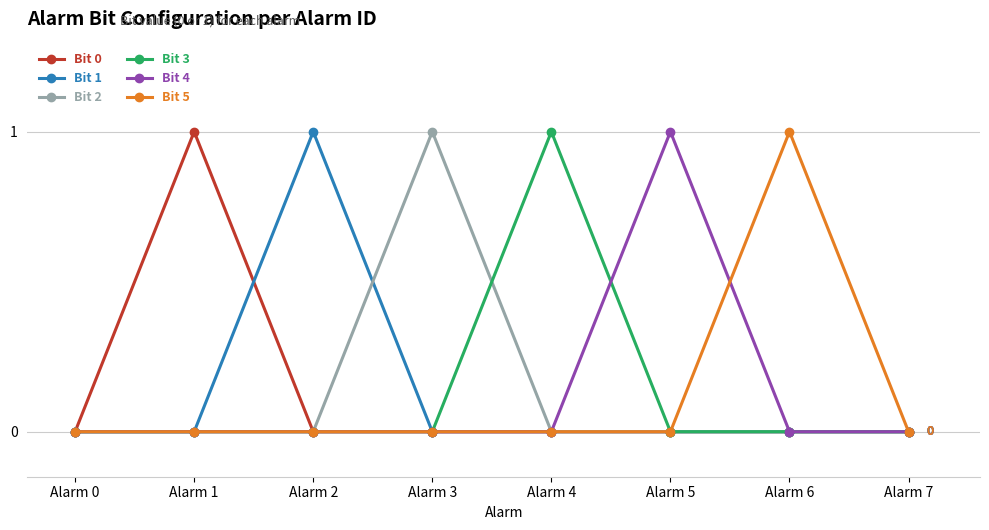

How many lines are shown in the chart?

6